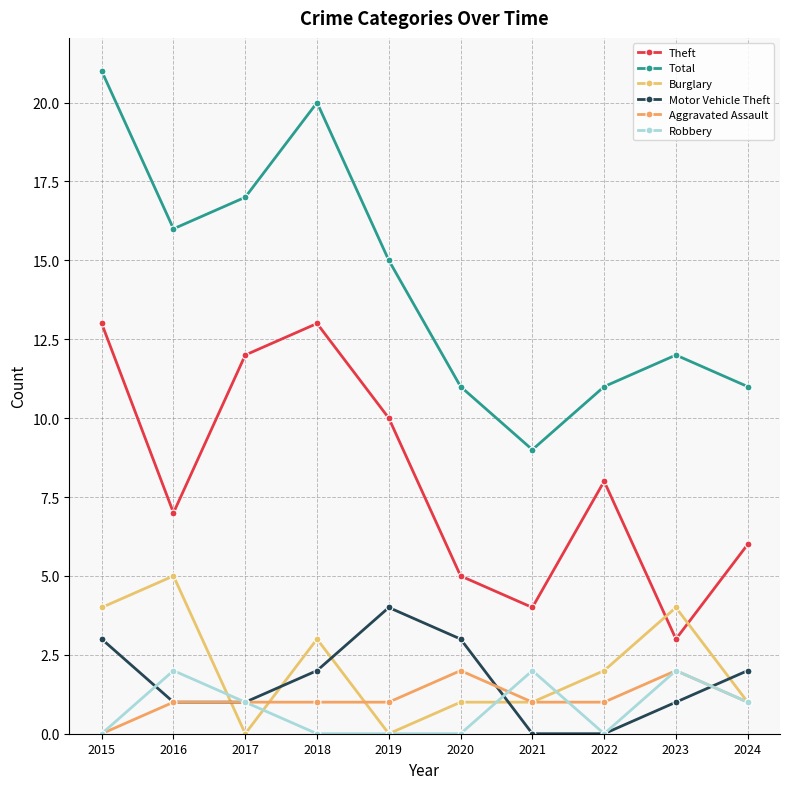

Which category has the lowest value in the Burglary series?

2017